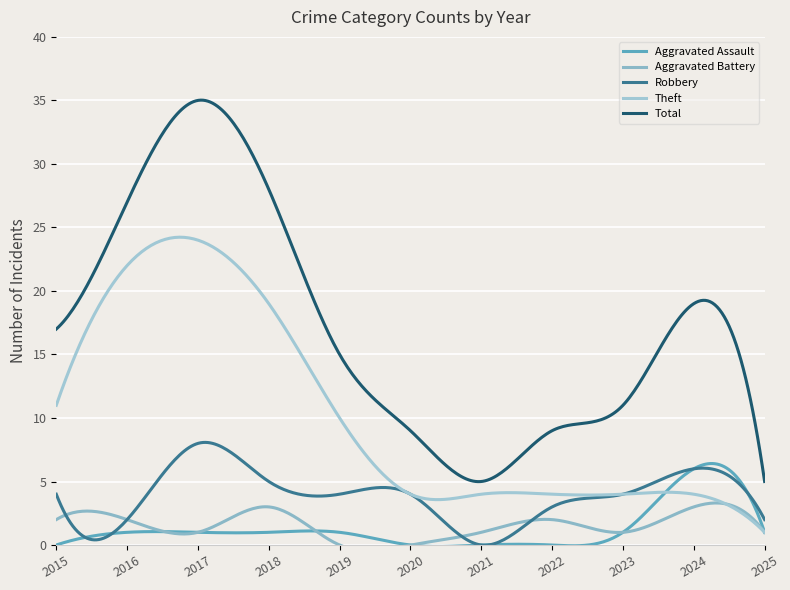

What is the greatest value displayed?

35